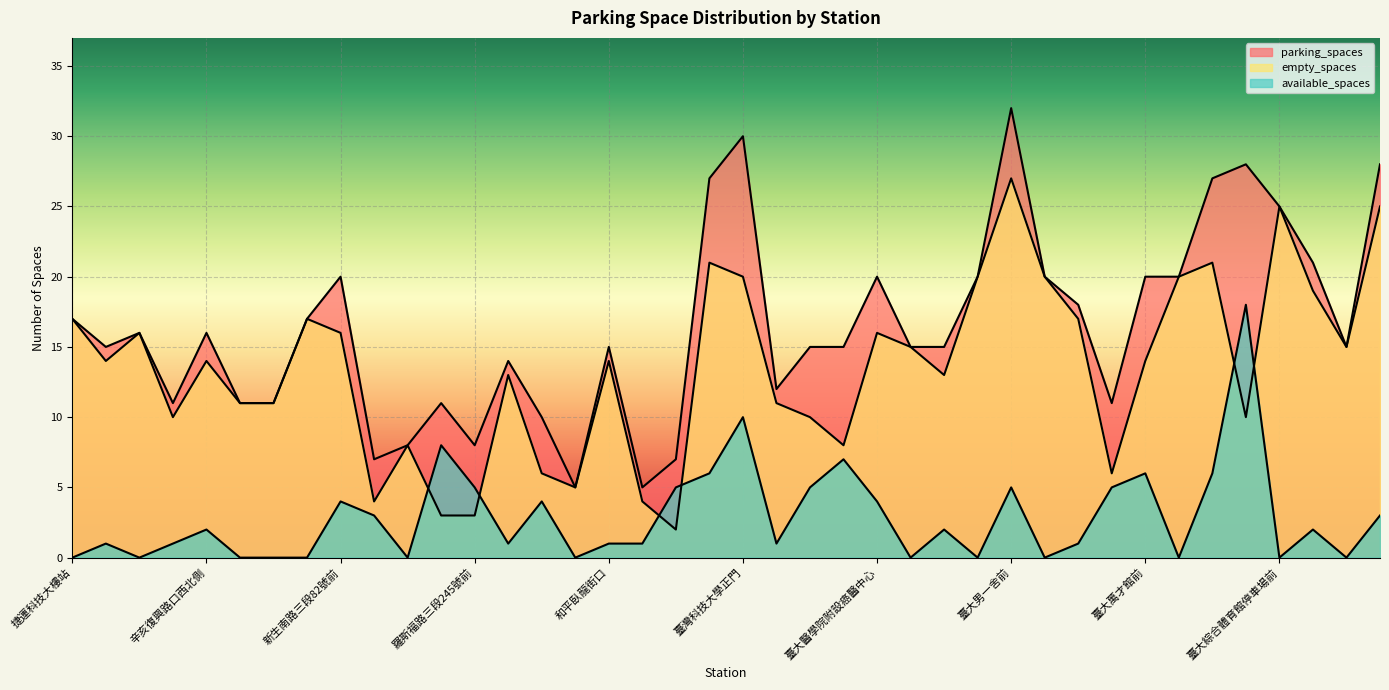

Reading left to right, what are all the values shown in this chart?

parking_spaces: 17	15	16	11	16	11	11	17	20	7	8	11	8	14	10	5	15	5	7	27	30	12	15	15	20	15	15	20	32	20	18	11	20	20	27	28	25	21	15	28
available_spaces: 0	1	0	1	2	0	0	0	4	3	0	8	5	1	4	0	1	1	5	6	10	1	5	7	4	0	2	0	5	0	1	5	6	0	6	18	0	2	0	3
empty_spaces: 17	14	16	10	14	11	11	17	16	4	8	3	3	13	6	5	14	4	2	21	20	11	10	8	16	15	13	20	27	20	17	6	14	20	21	10	25	19	15	25